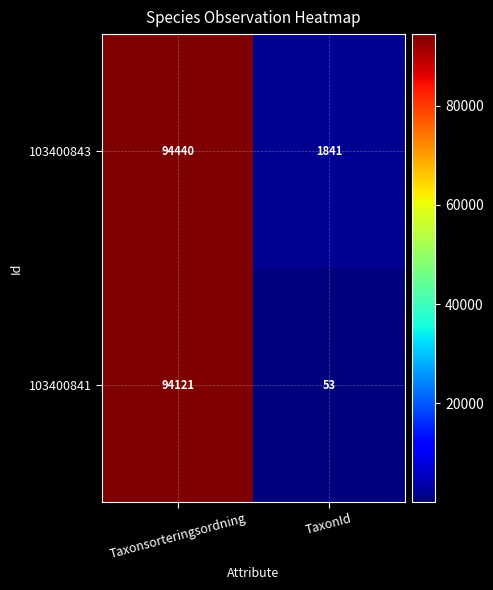

At TaxonId, list the series in order from smallest to largest.

103400841, 103400843